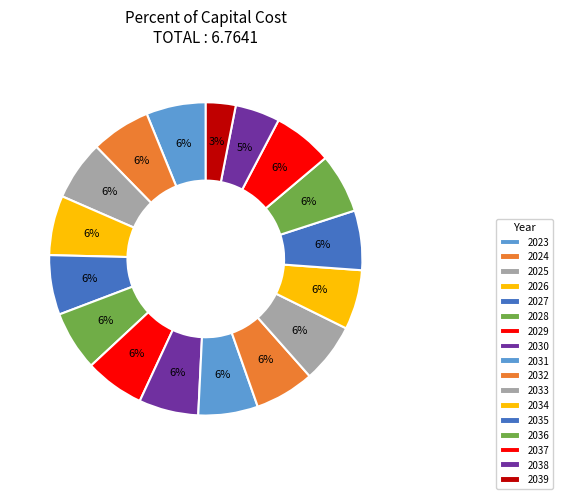

What portion of the pie excludes 2028?

93.8%